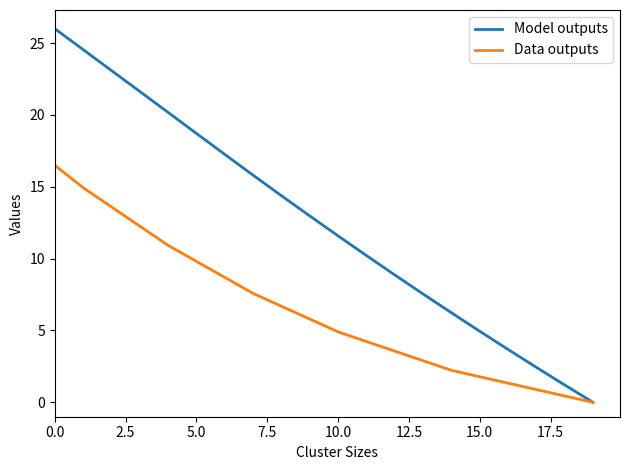

Which series has the largest range (max minus min)?

Model outputs